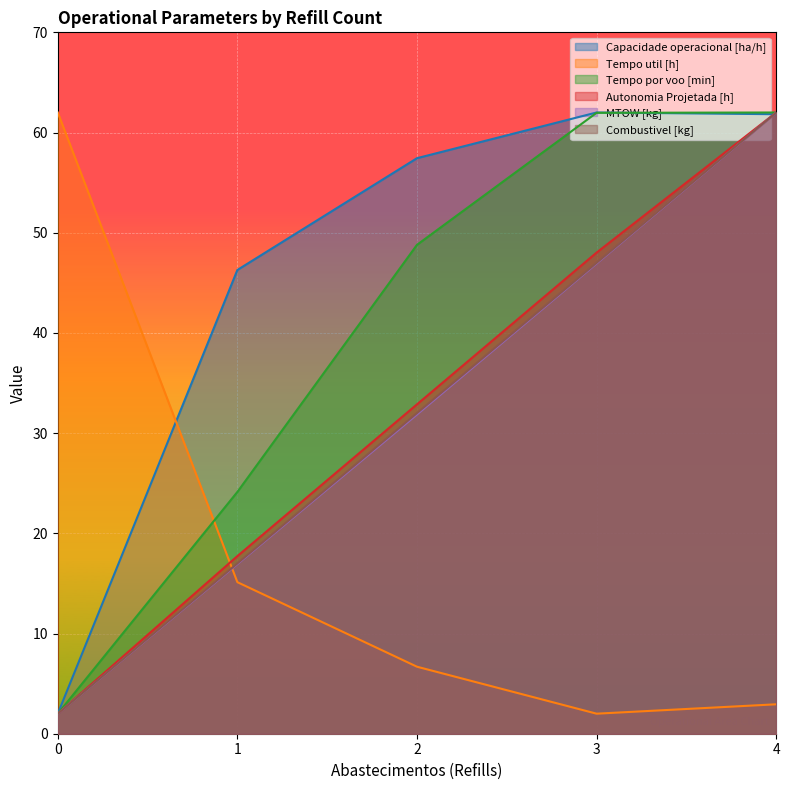

What is the difference between the second highest and minimum values in the Combustivel [kg] series?

45.0